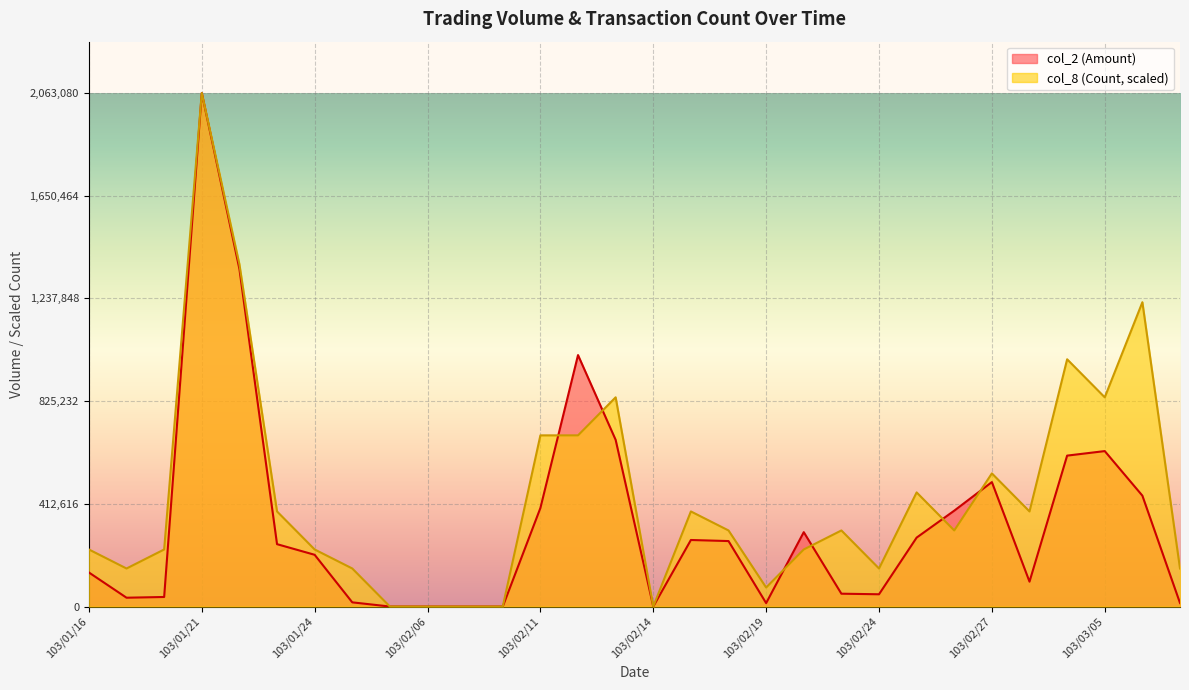

At which category is the sum across all series the highest?

103/01/21